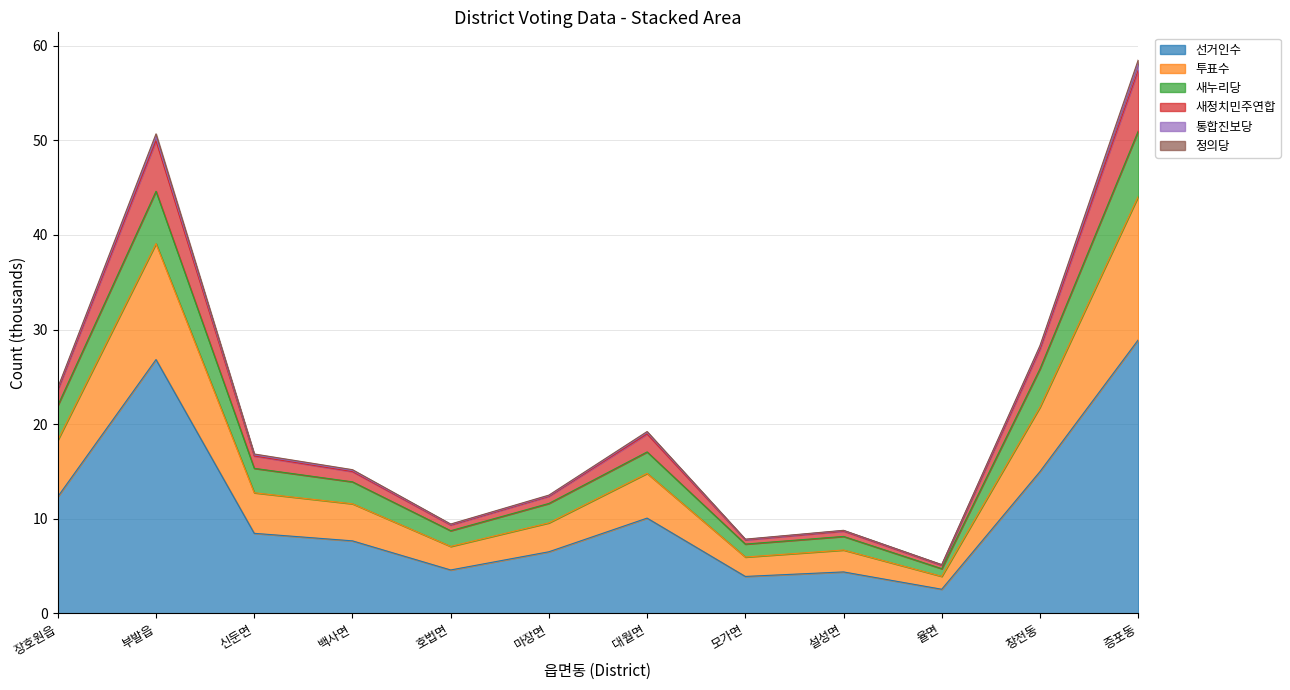

What is the lowest value of the 선거인수 series?

2.6